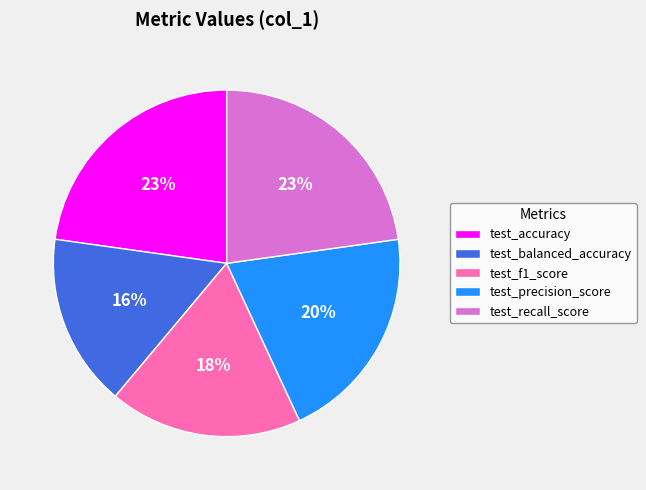

Is the sum of test_recall_score and test_precision_score greater than half?

No